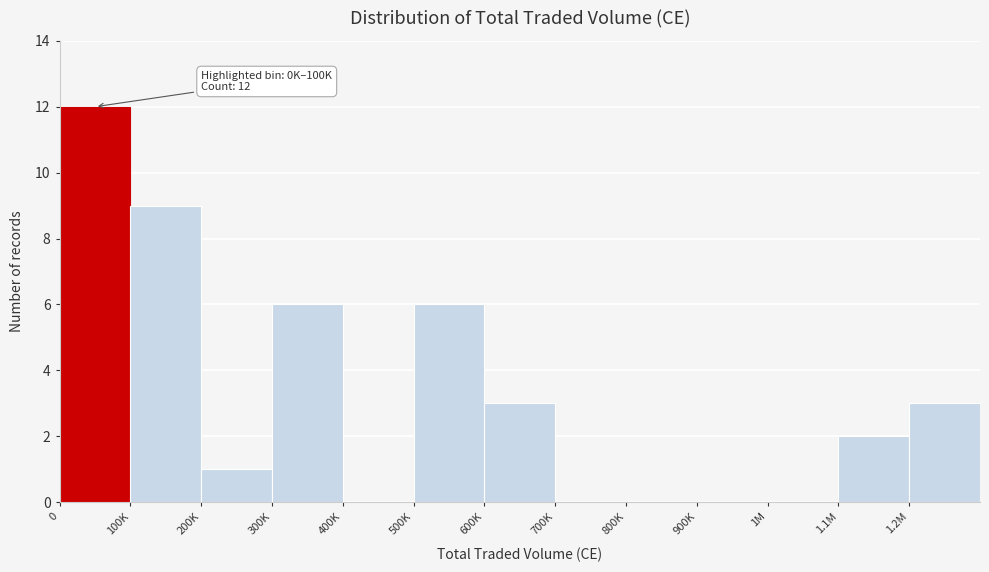

Reading right to left, what are all the values shown in this chart?

1.2M=3	1.1M=2	1M=0	900K=0	800K=0	700K=0	600K=3	500K=6	400K=0	300K=6	200K=1	100K=9	0=12